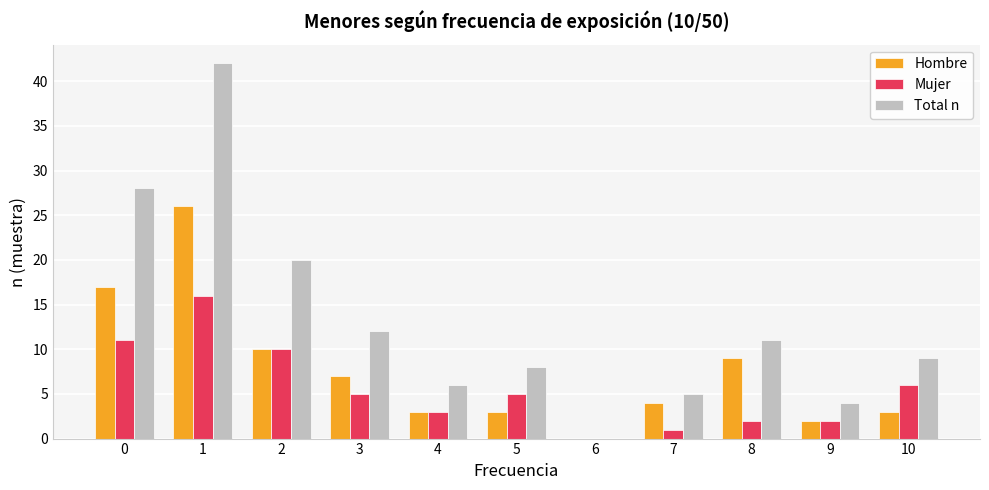

Reading right to left, what are all the values shown in this chart?

Hombre: 3	2	9	4	0	3	3	7	10	26	17
Mujer: 6	2	2	1	0	5	3	5	10	16	11
Total n: 9	4	11	5	0	8	6	12	20	42	28